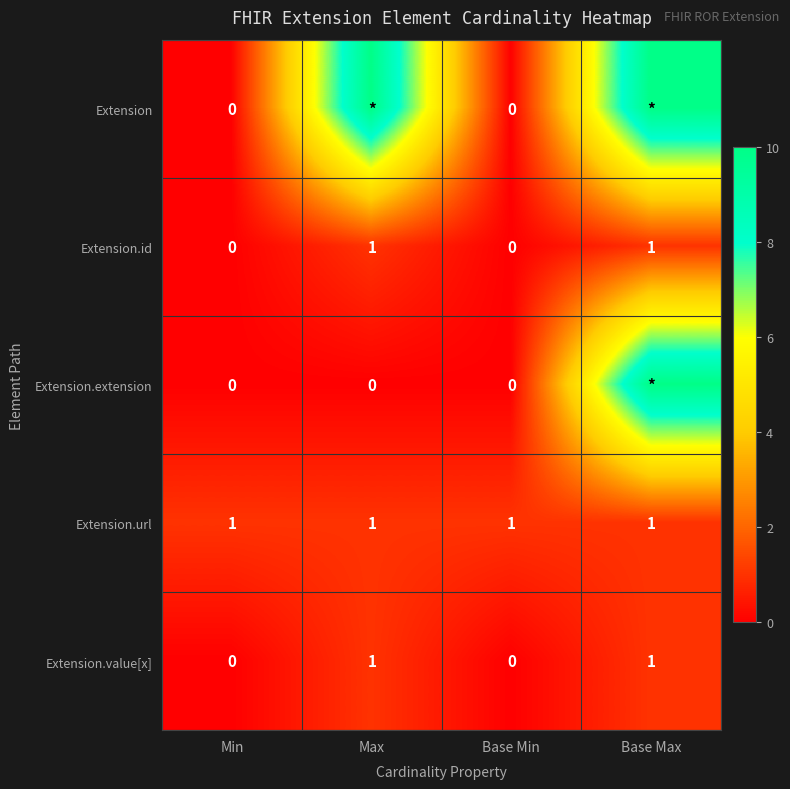

Is the value of Extension.id at Base Max greater than the value of Extension.extension at Min?

Yes